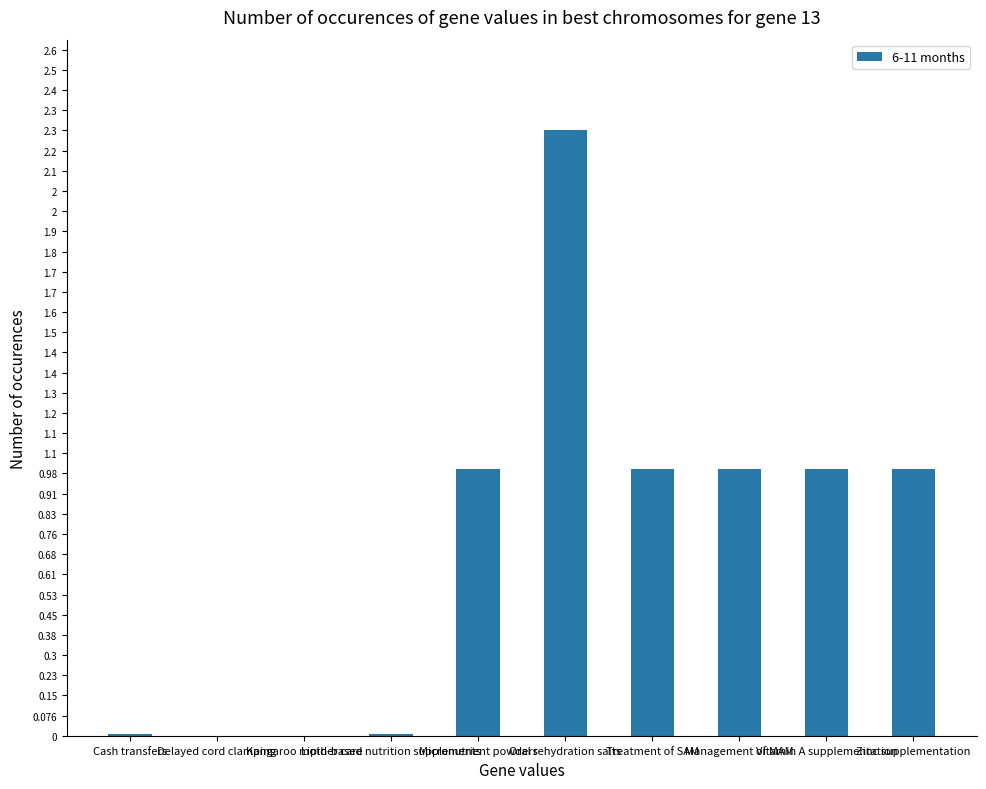

The chart shows a value of 1.2 at Oral rehydration salts. True or false?

False